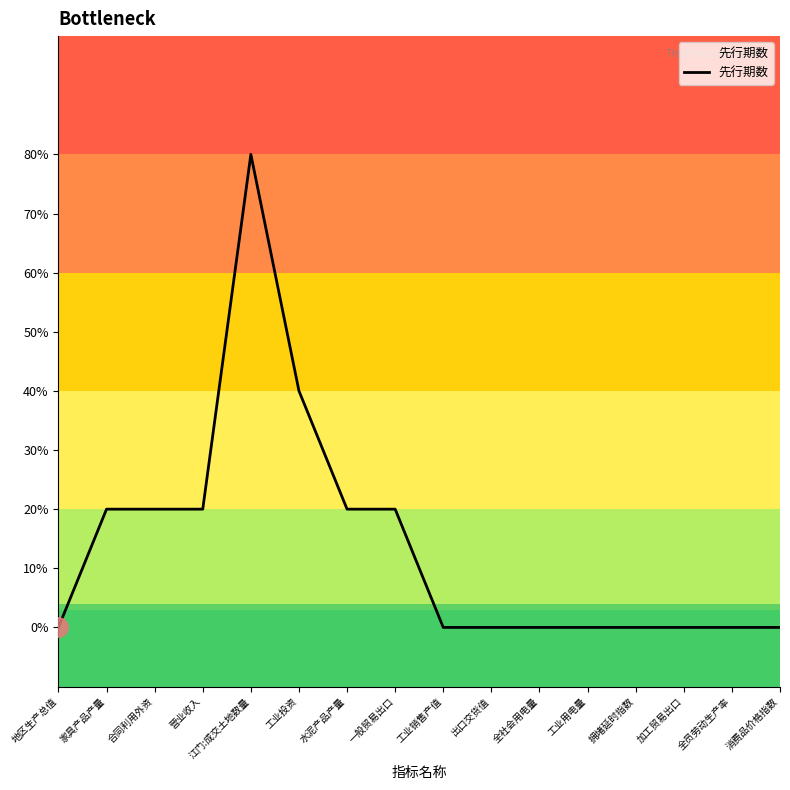

How many interior local peaks (higher than both neighbors) does the data have?

1